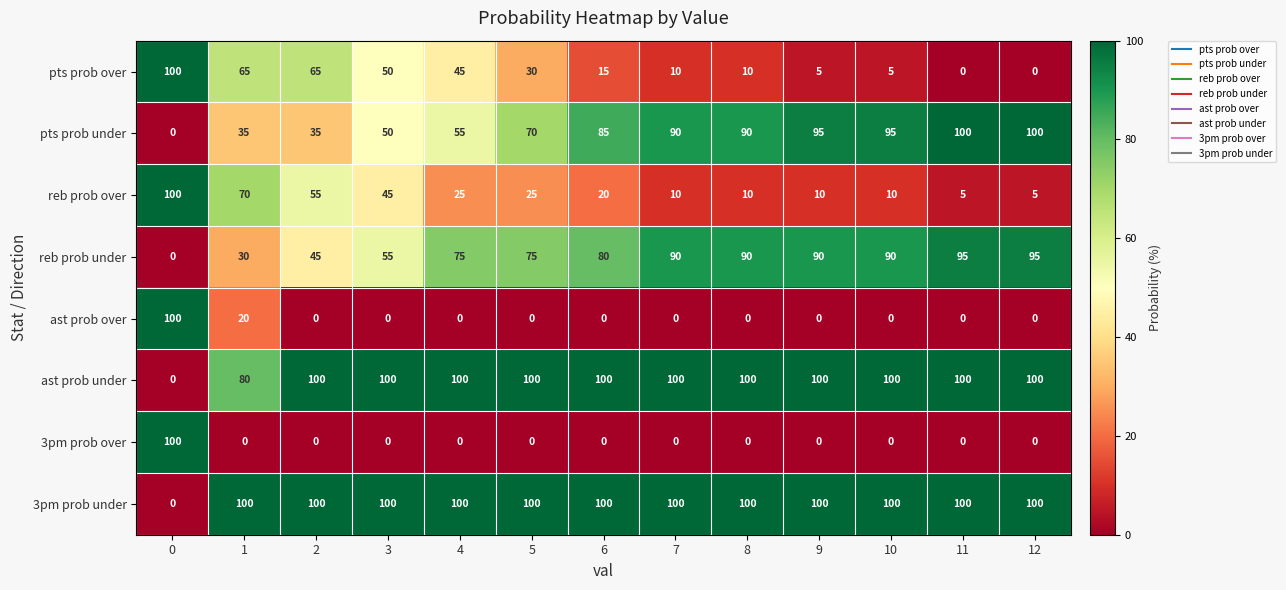

What is the maximum value for pts prob under?

100